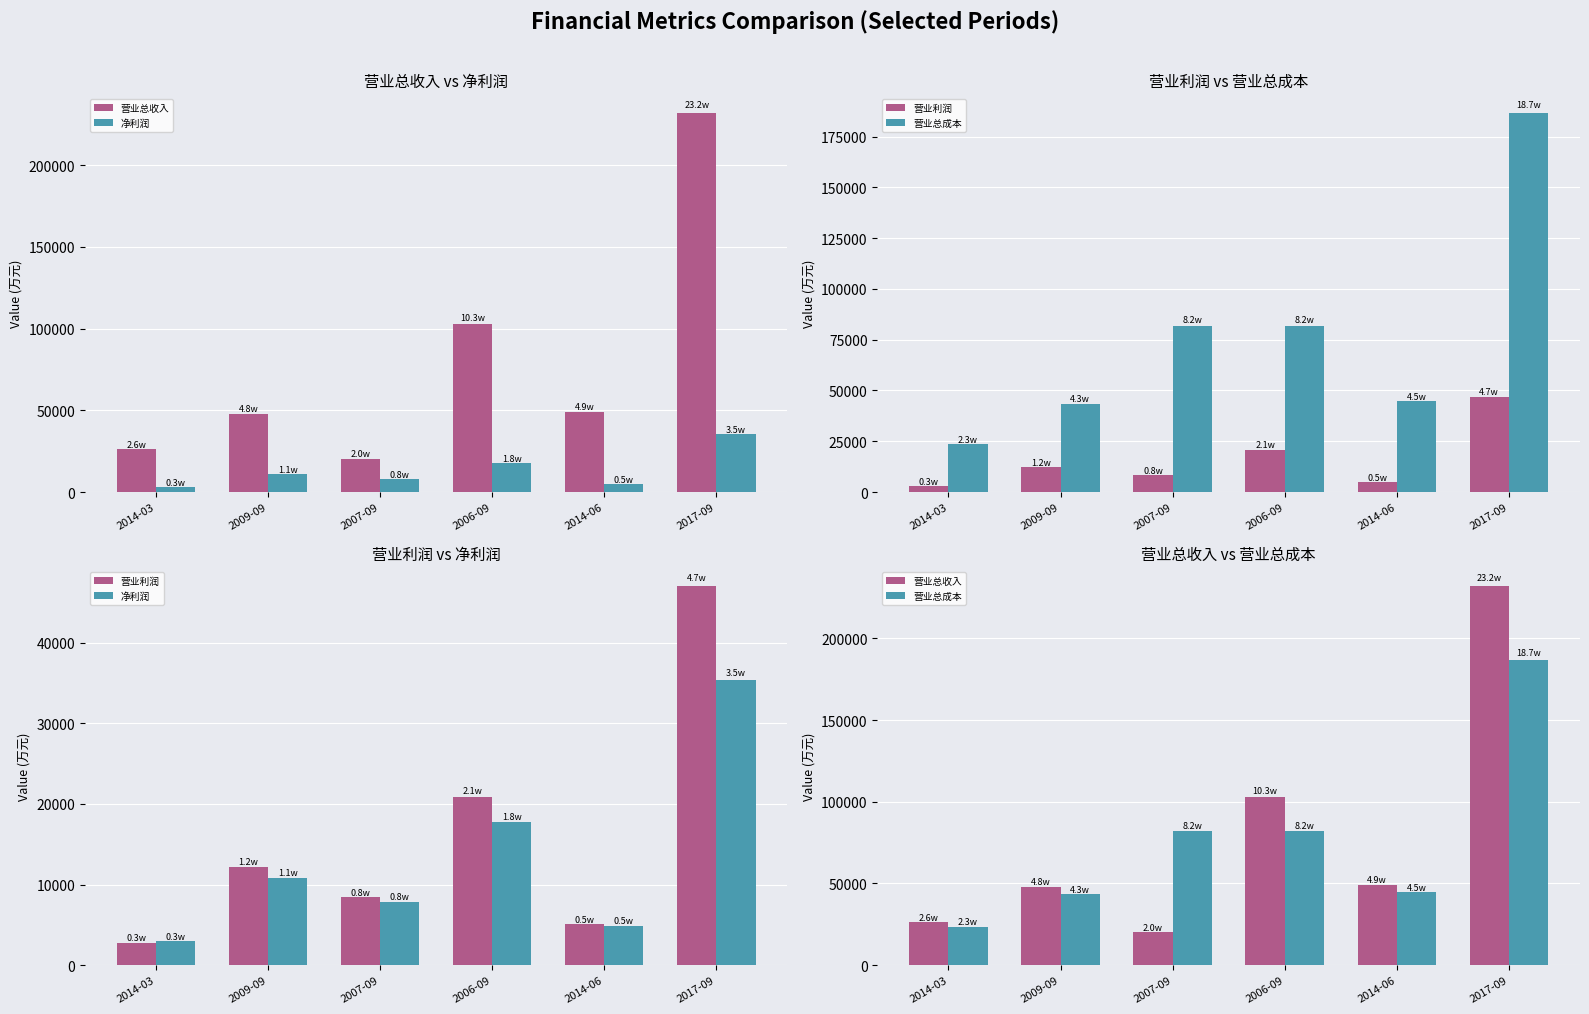

What is the difference between the maximum and minimum values in the 营业总成本 series?

163037